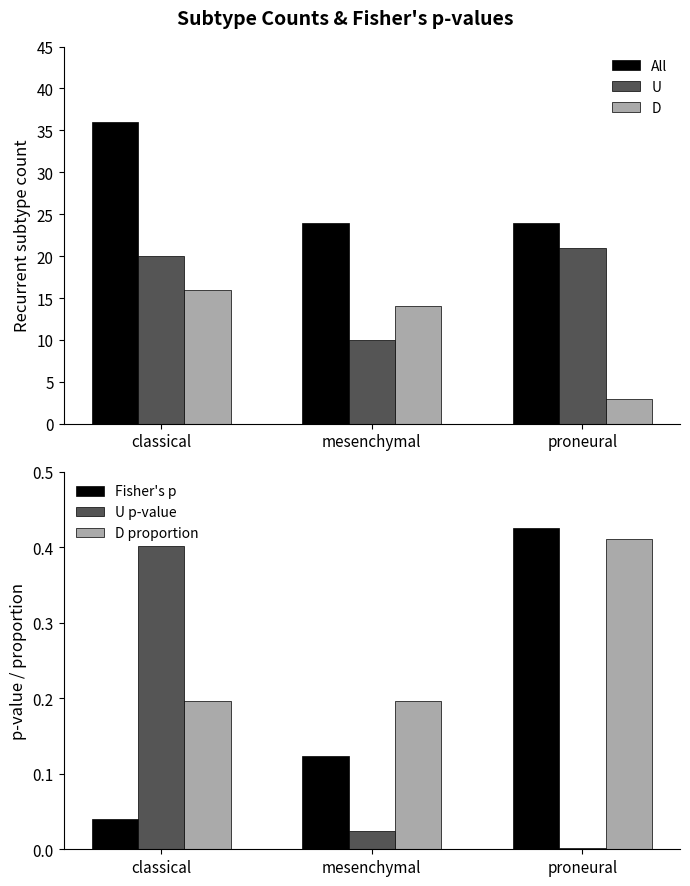

Are the bars grouped side by side (vs. stacked)?

Yes